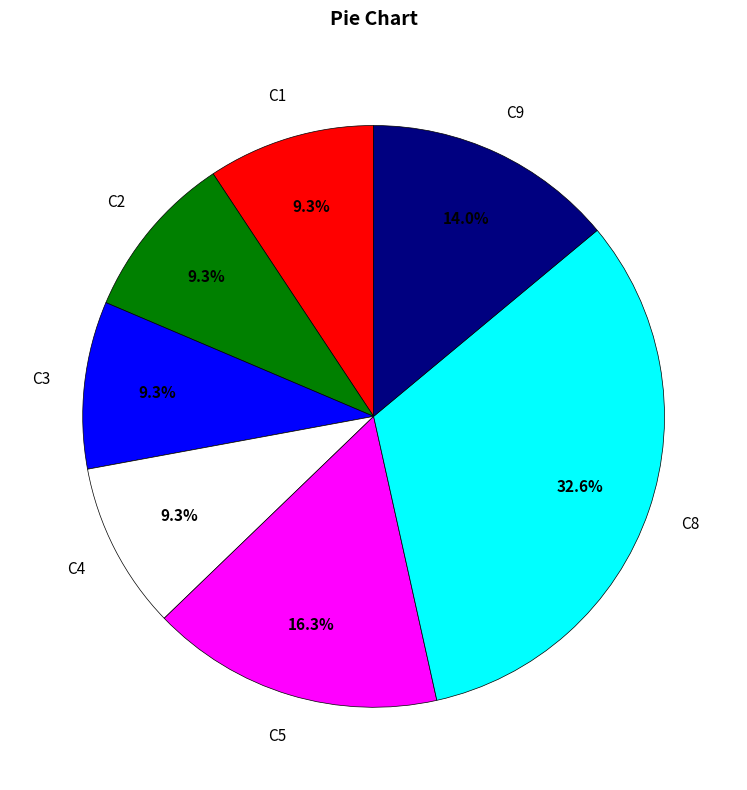

Does any single category account for the majority?

No